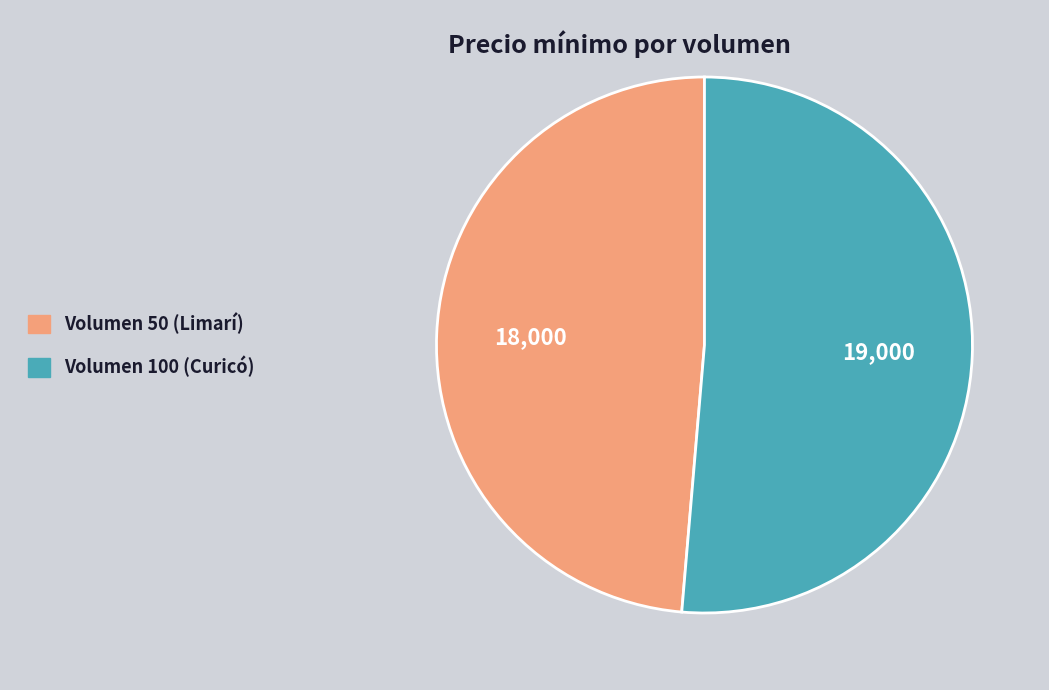

Which slice is the smallest?

Volumen 50 (Limarí)